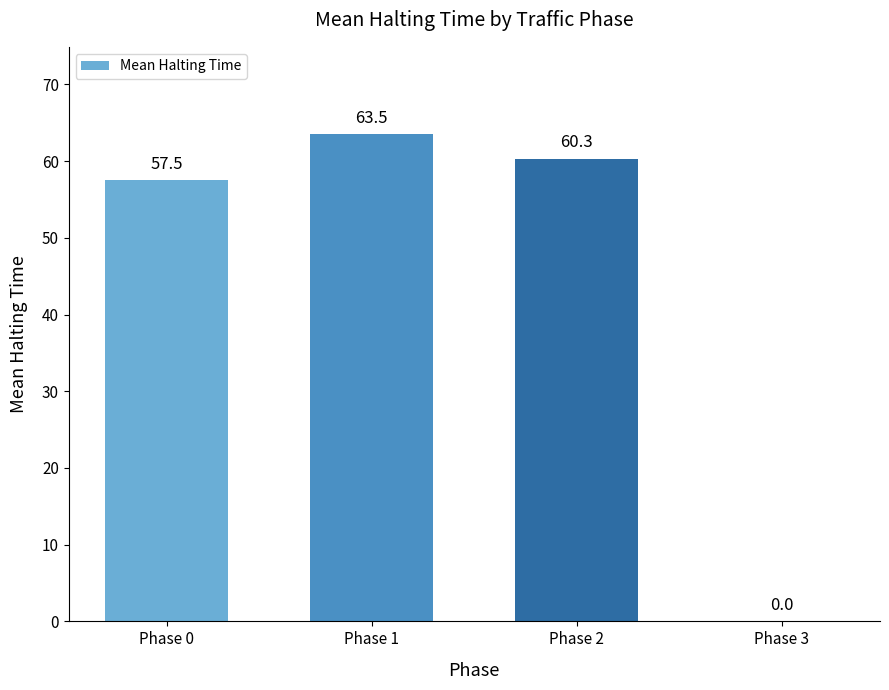

Between Phase 3 and Phase 2, which is larger?

Phase 2